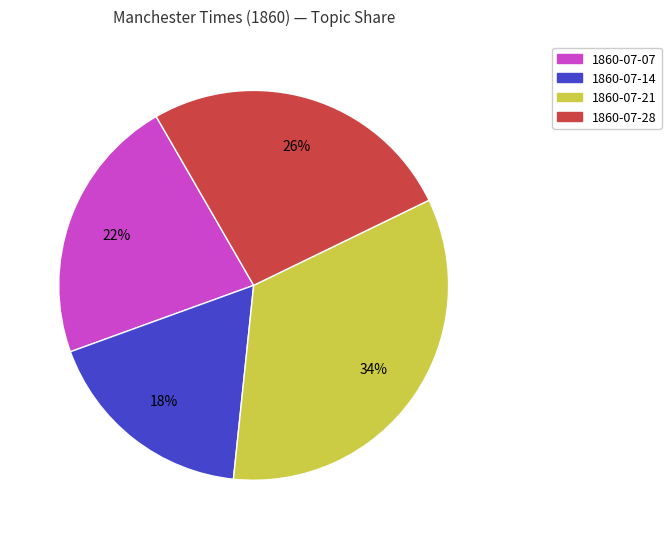

Does any single category account for the majority?

No